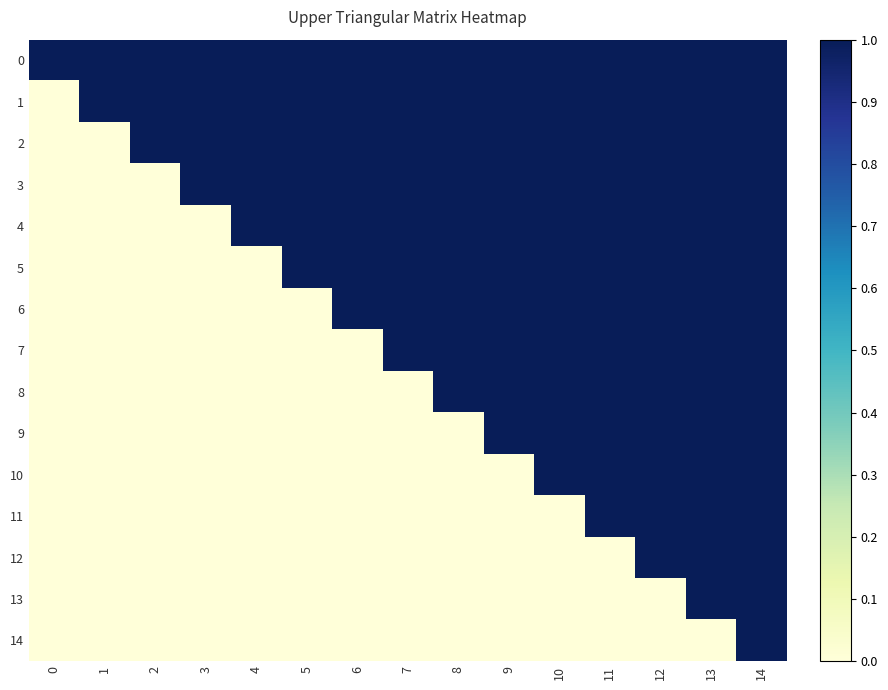

What is the difference between the highest and lowest values at 9?

1